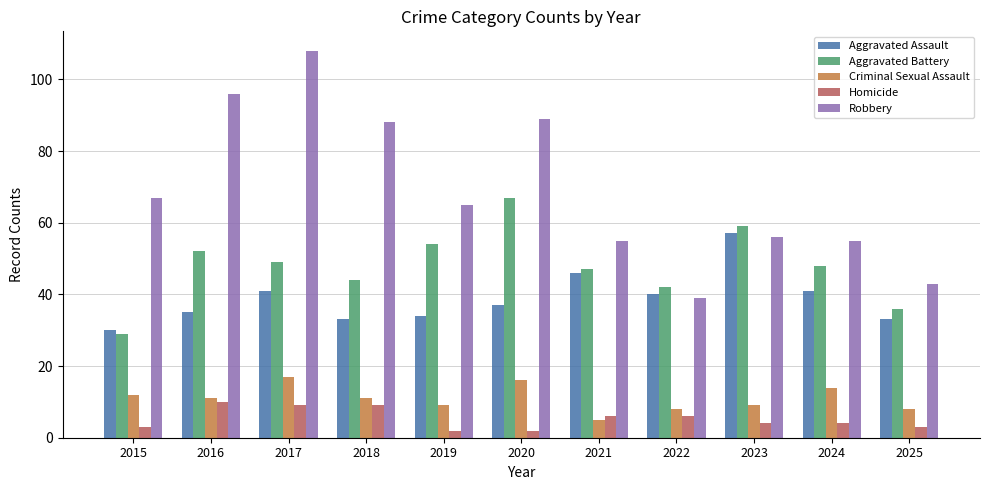

Which series has the widest spread of values?

Robbery